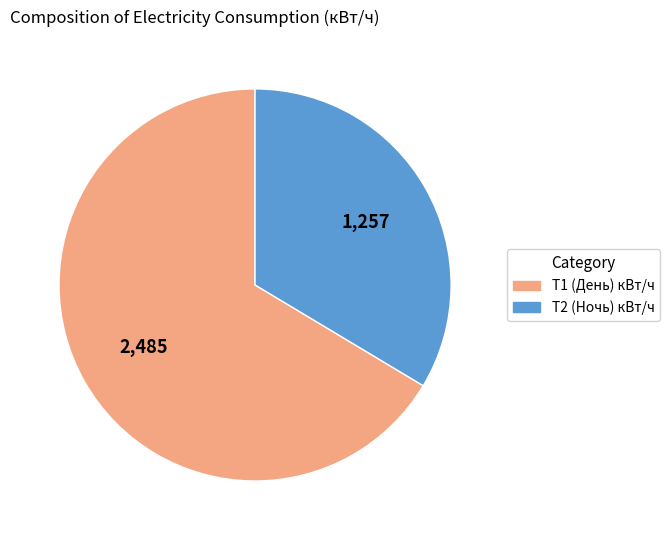

Is there any slice that represents more than half of the pie?

Yes